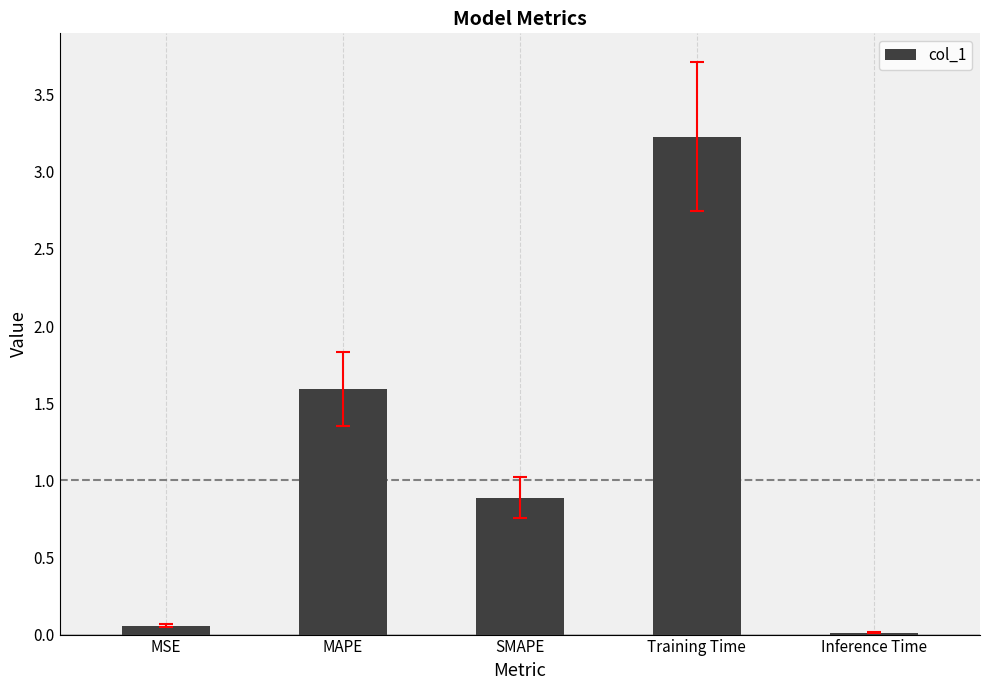

Are the bars grouped side by side (vs. stacked)?

No